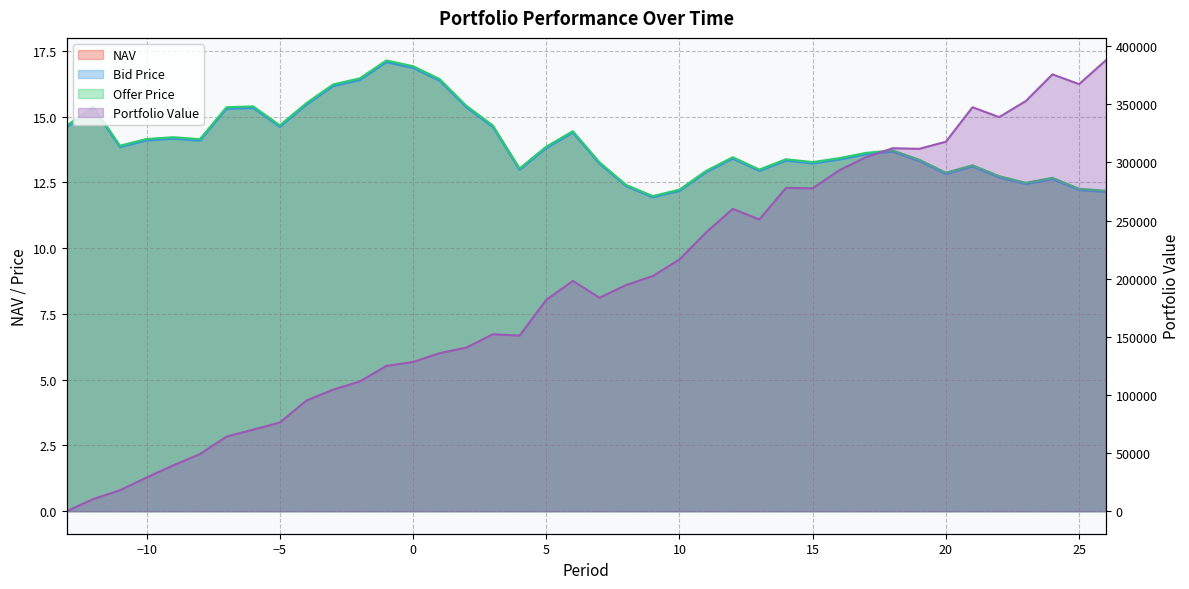

What are all the series names shown in the legend?

NAV, Bid Price, Offer Price, Portfolio Value